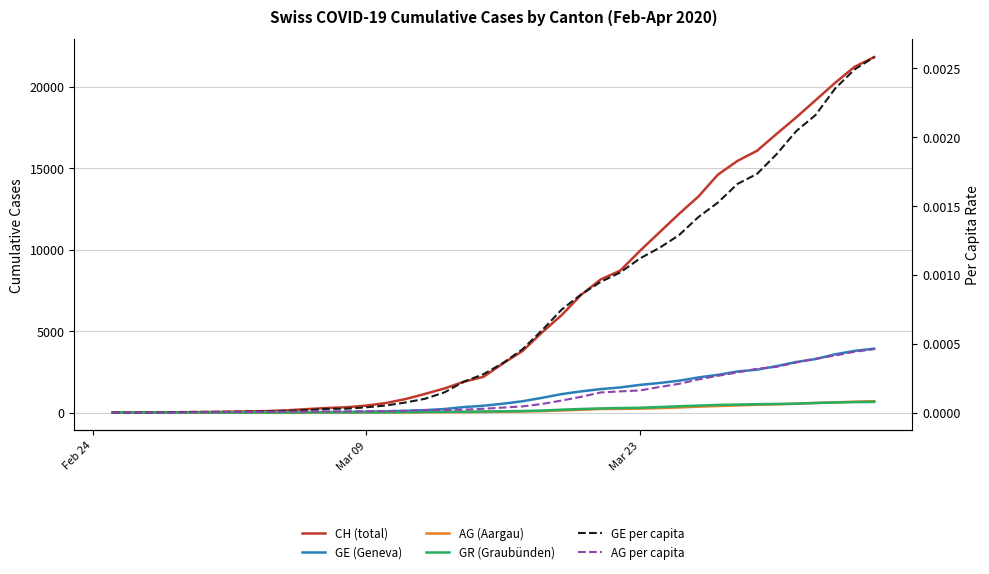

How many categories are shown in the chart?

40